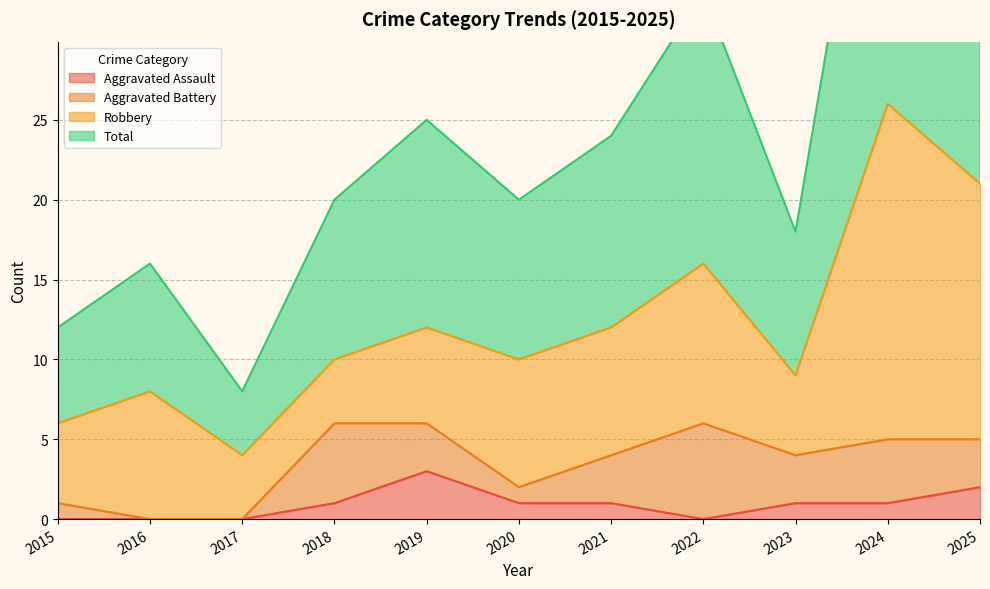

What is the sum of all Aggravated Assault values?

10